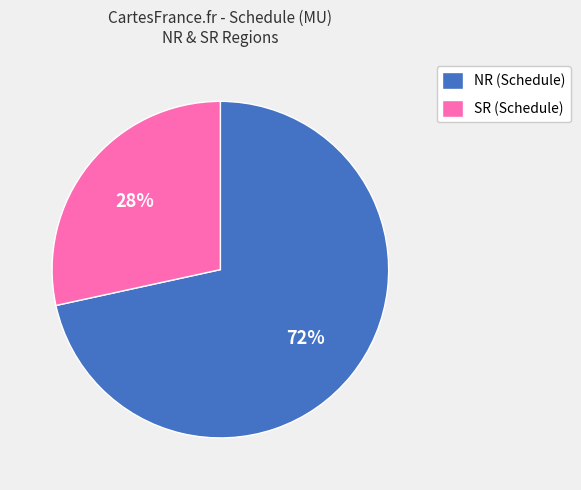

Which has a higher value, NR (Schedule) or SR (Schedule)?

NR (Schedule)